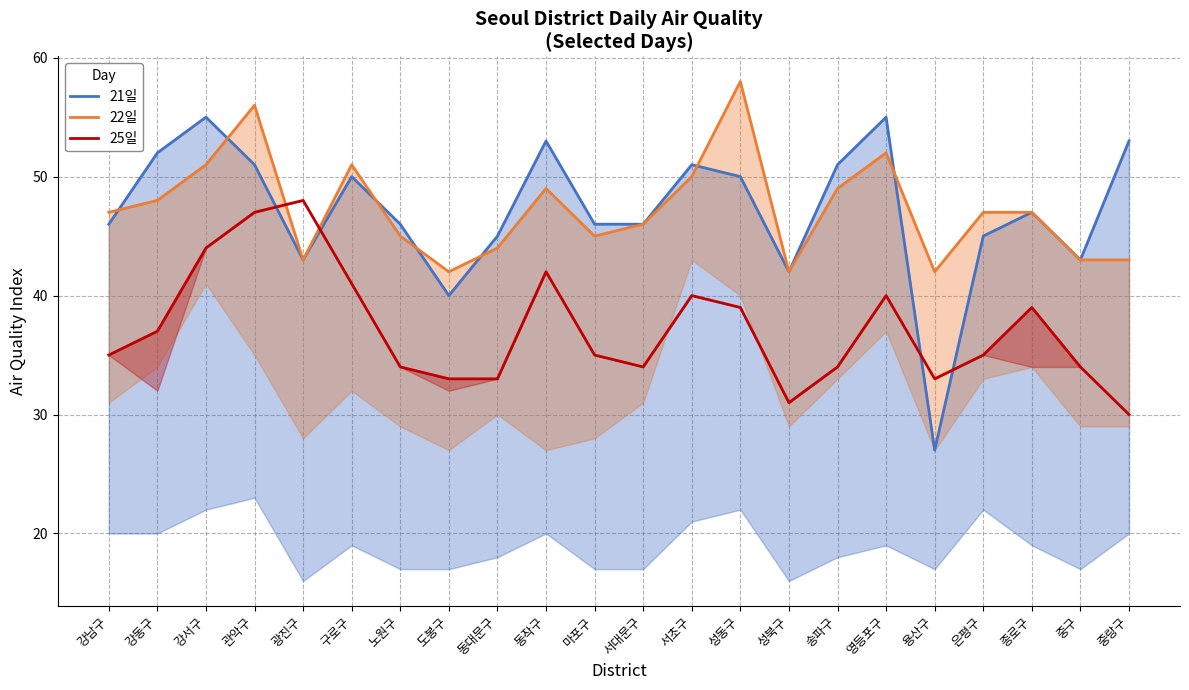

Which category has the highest value in the 22일 series?

성동구